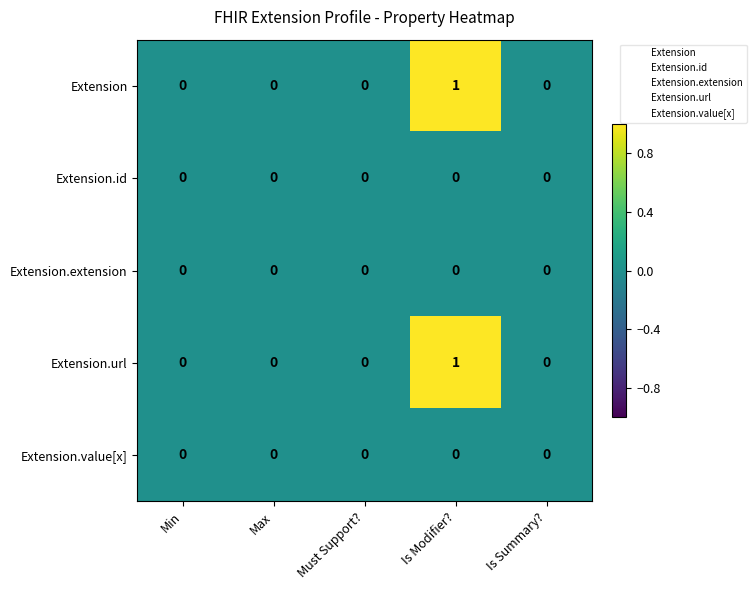

At which category does the chart reach its peak across all series?

Is Modifier?